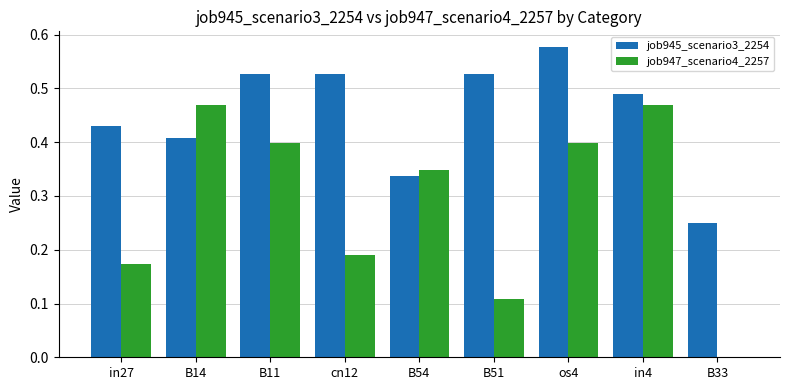

The job947_scenario4_2257 series shows 0.0 at B51. True or false?

False